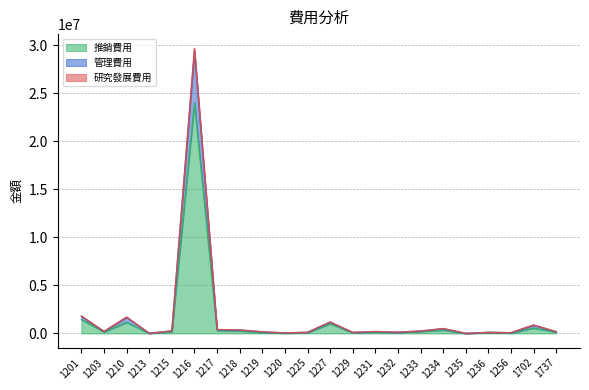

What is the highest value of the 推銷費用 series?

23996935